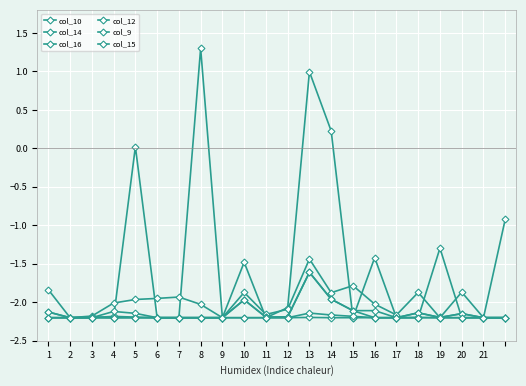

True or false: col_16 and col_15 cross at least once.

False